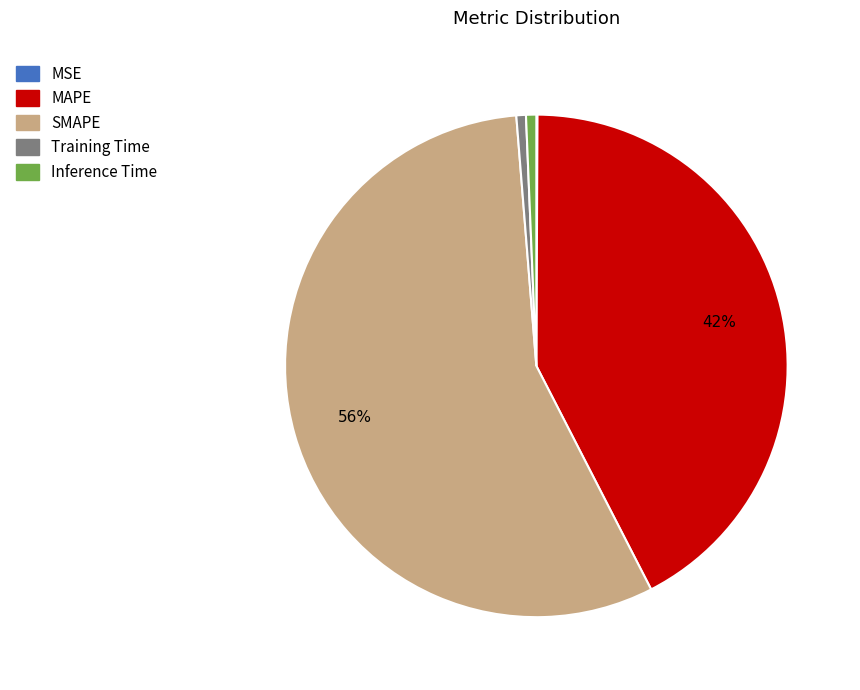

To the nearest percent, what is the difference between the largest and smallest slice percentages?

56%